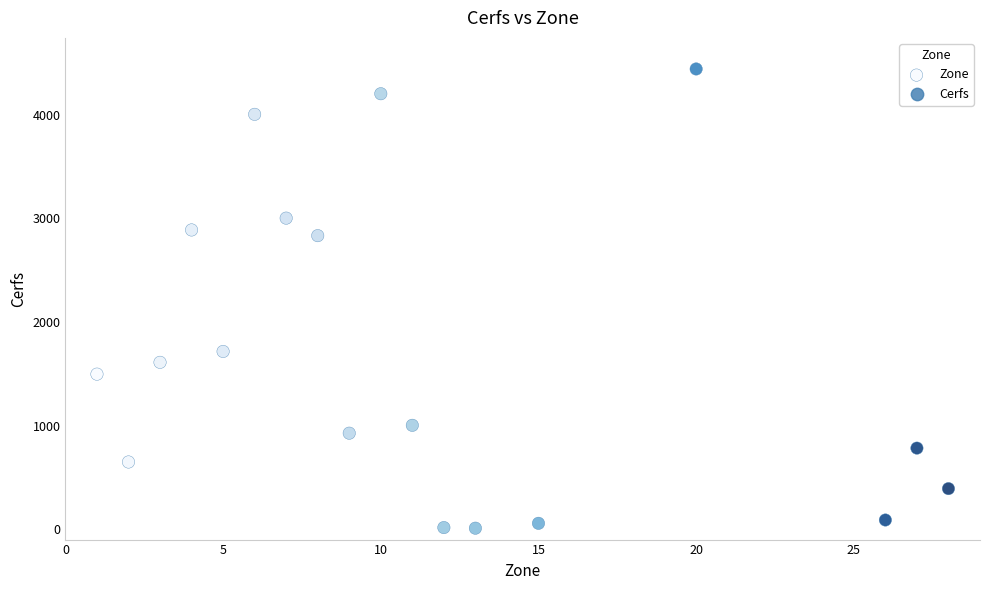

What Y value in the scatter plot is closest to 2226?

1716